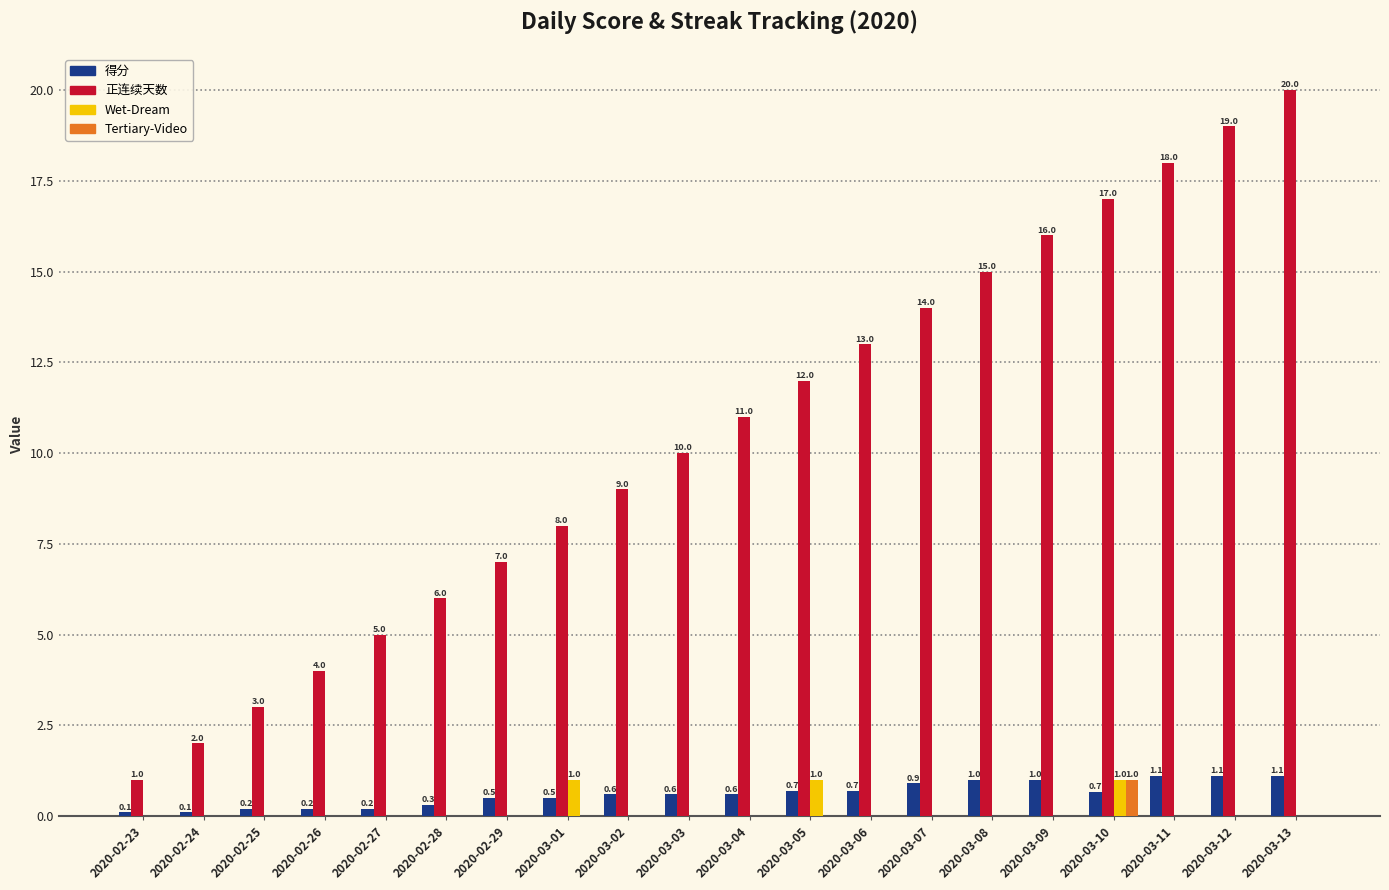

Which series changed the most between 2020-03-06 and 2020-03-12?

正连续天数